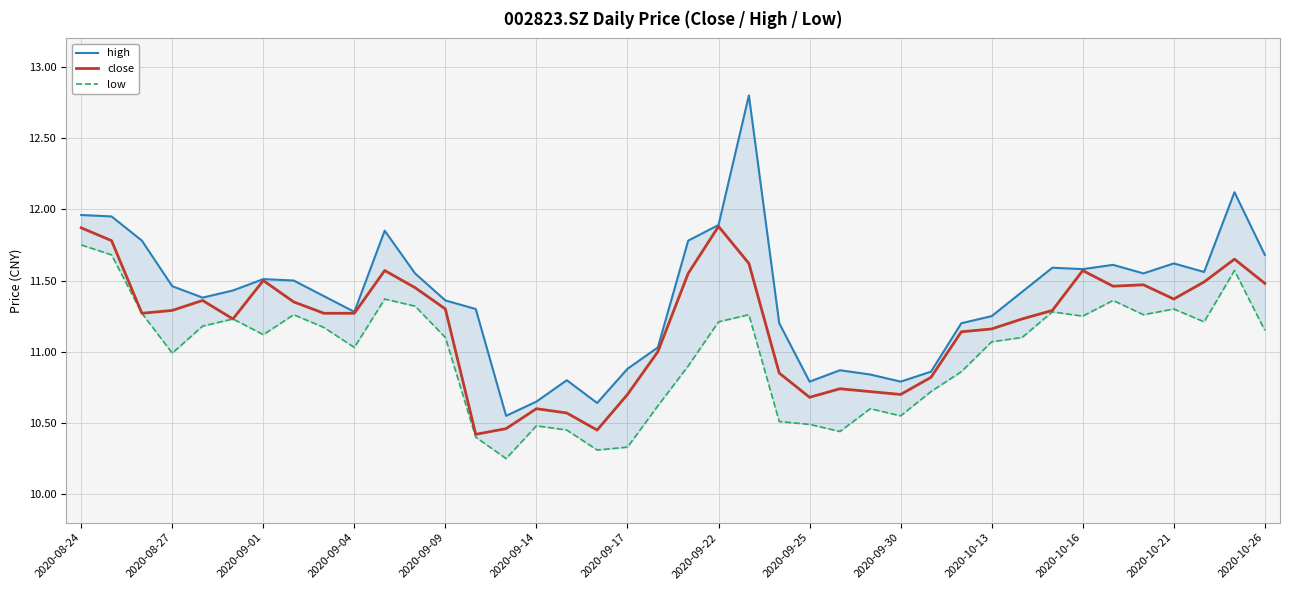

Is it true that close equals 18.8 at 2020-10-13?

False